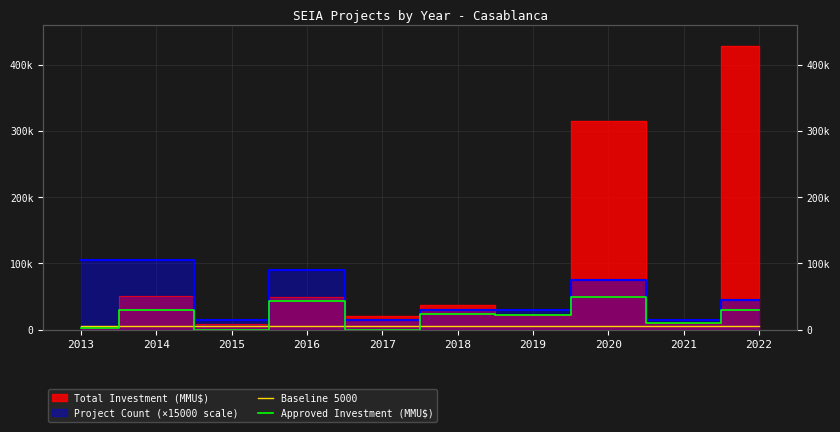

In Approved Investment (MMU$), how many points are higher than both neighbors (excluding endpoints)?

4